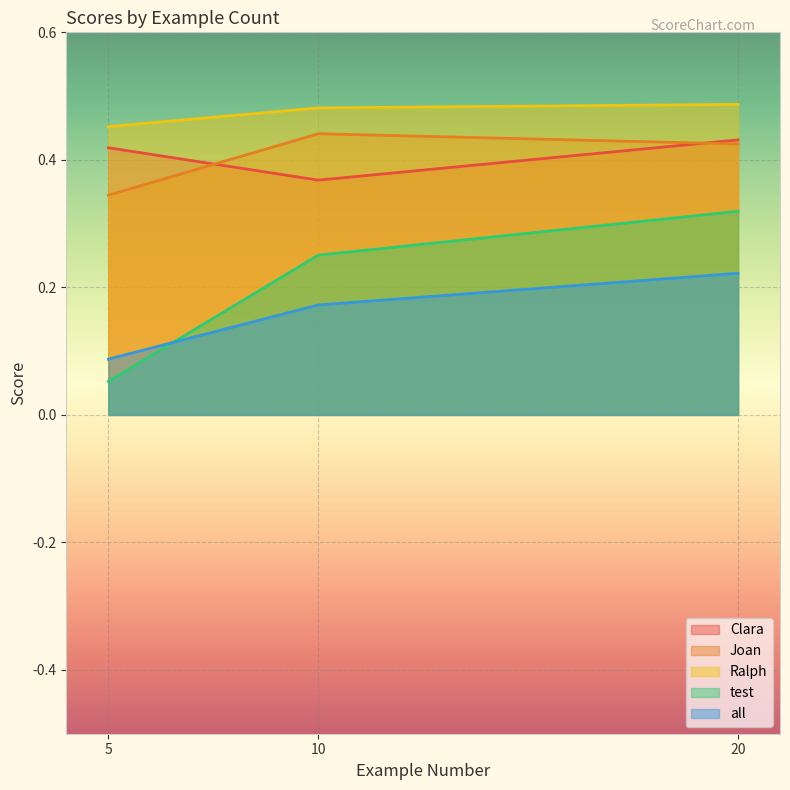

Between 10 and 20, which series saw the biggest shift?

test